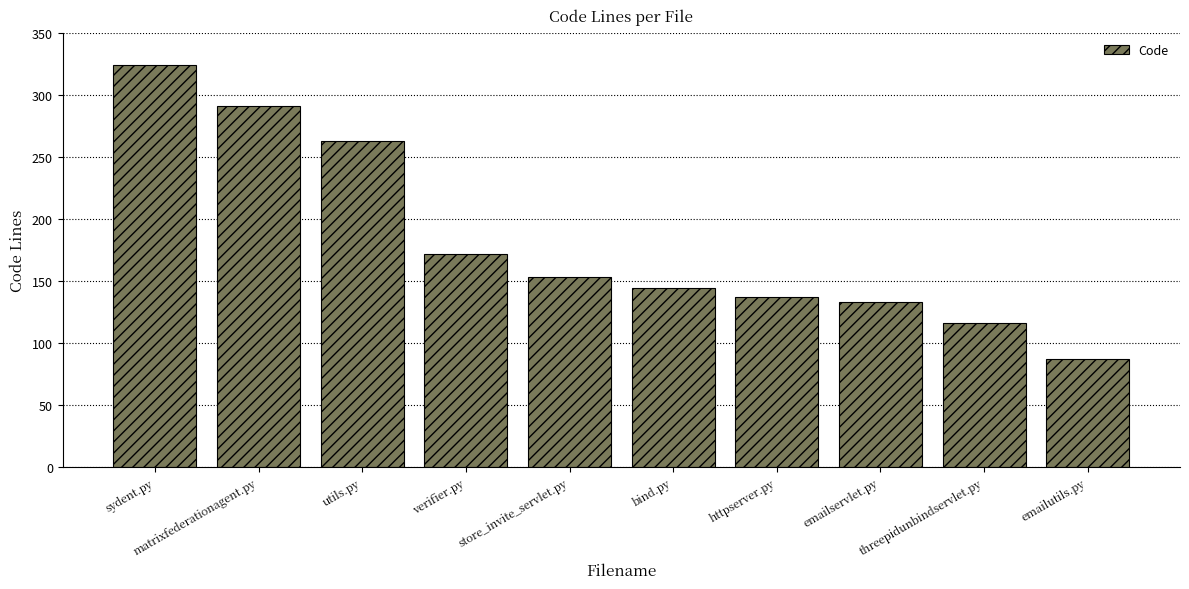

True or false: the data shows 171 at sydent.py.

False